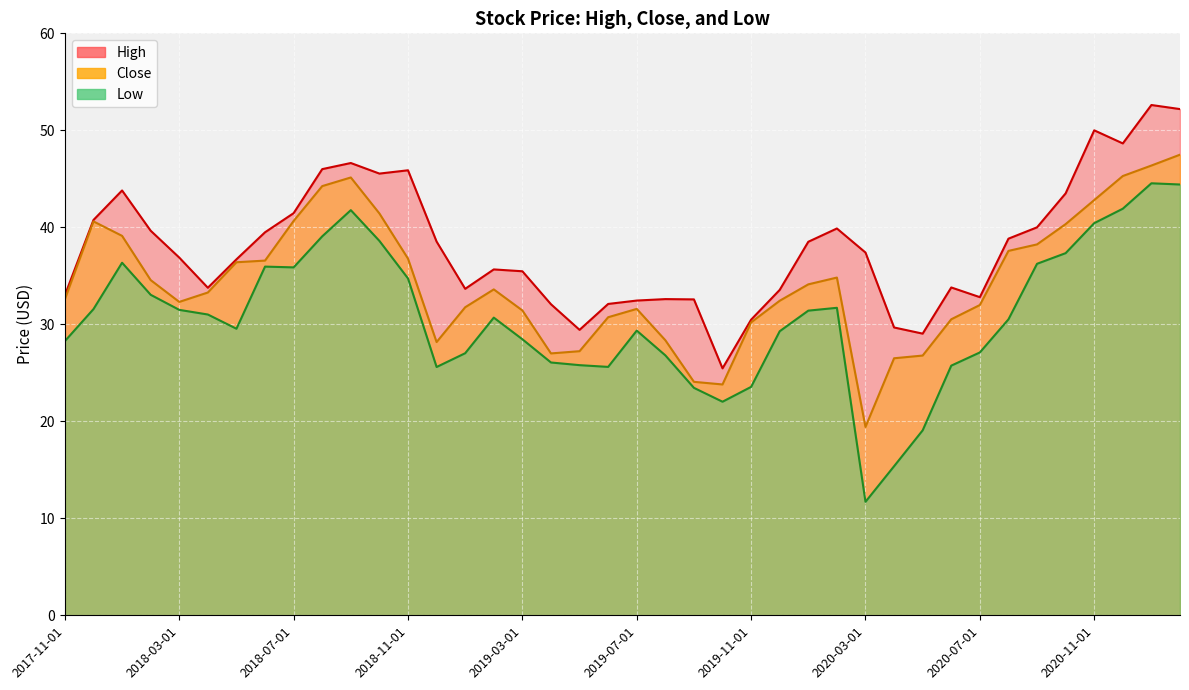

At how many categories does at least one series exceed 19?

40